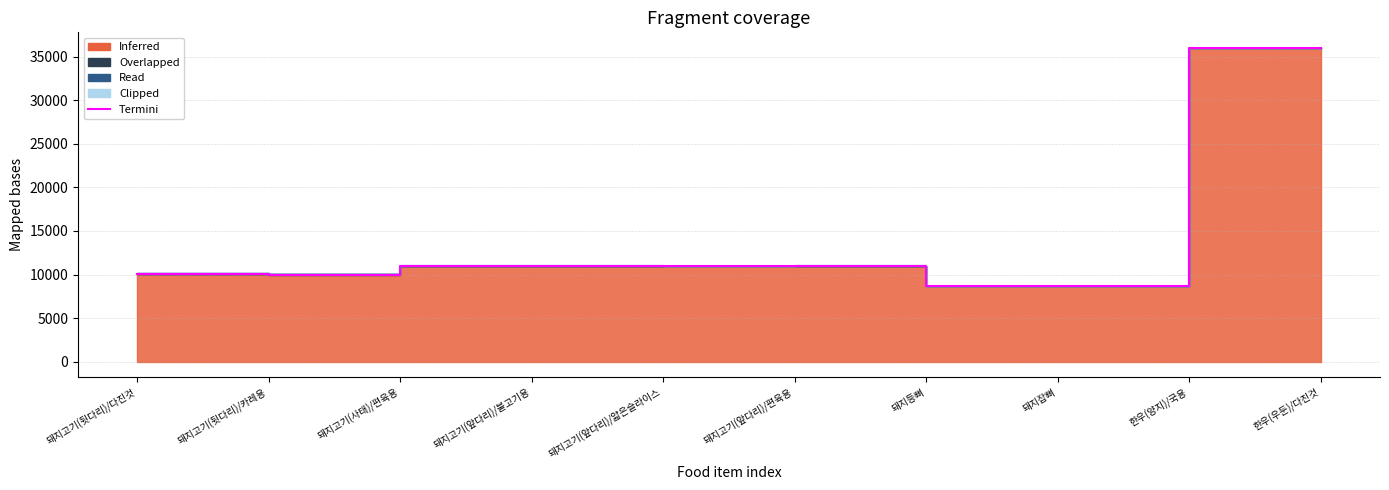

Is it true that the value at 돼지고기(앞다리)/편육용 is 11000?

True